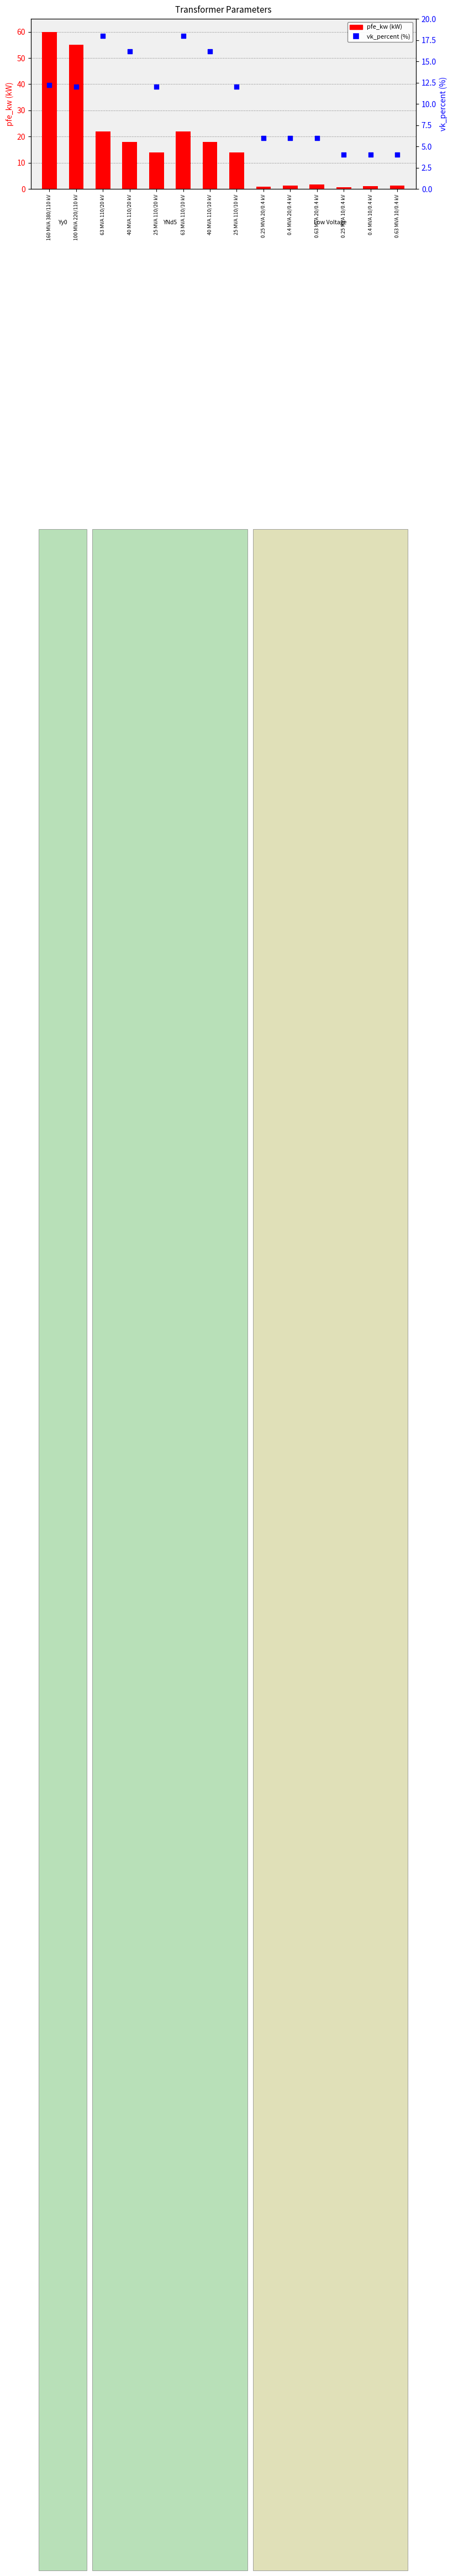

Which series contains the highest Y value?

pfe_kw